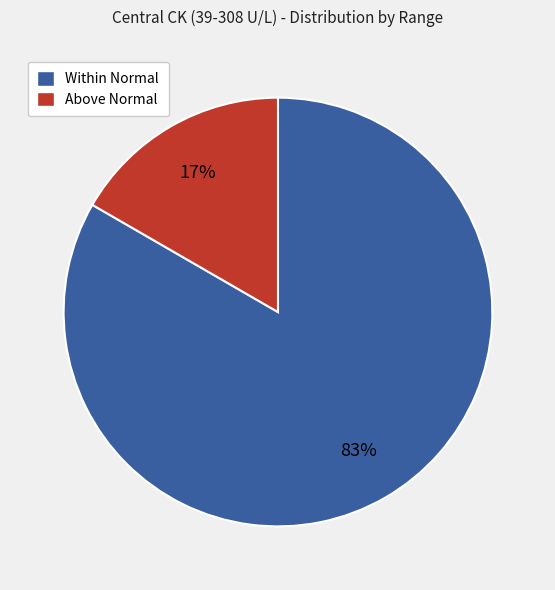

To the nearest percent, what is the average slice percentage?

50%